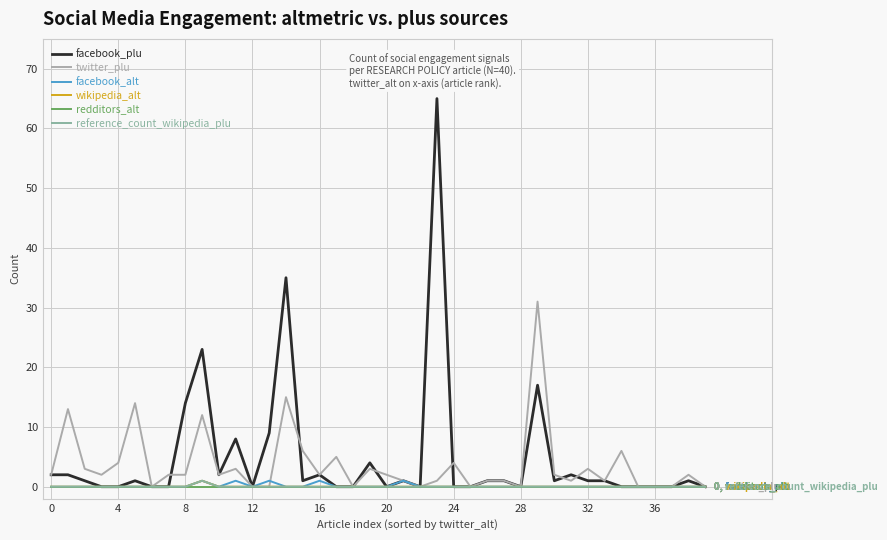

Does the chart have visible grid lines?

Yes